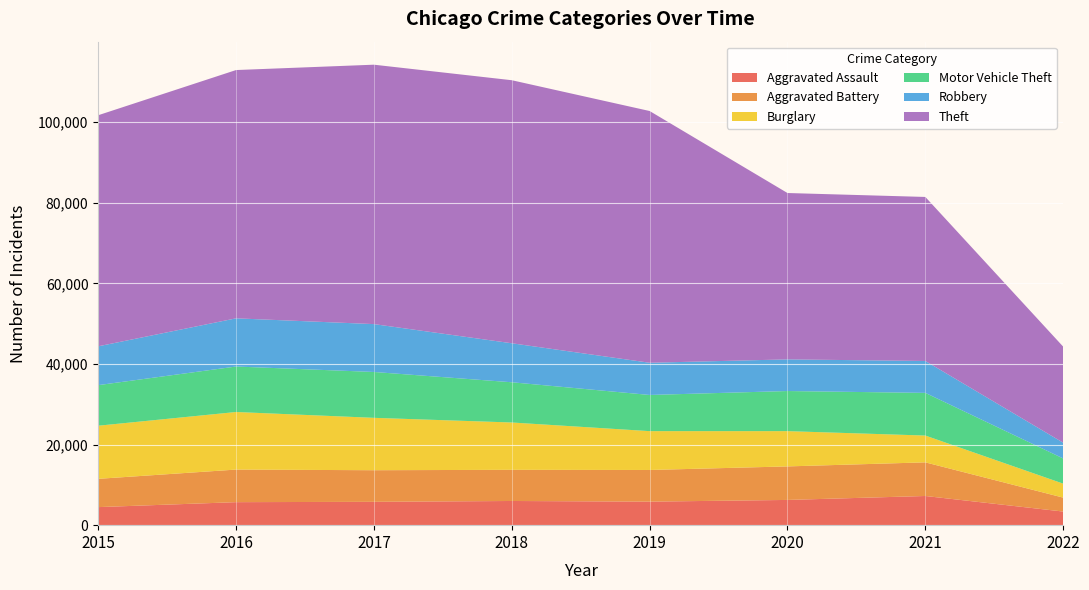

Reading left to right, extract all data points from this chart.

Aggravated Assault: 2015=4480	2016=5712	2017=5793	2018=6001	2019=5840	2020=6263	2021=7241	2022=3380
Aggravated Battery: 2015=7018	2016=8085	2017=7845	2018=7735	2019=7857	2020=8319	2021=8348	2022=3458
Burglary: 2015=13184	2016=14289	2017=13001	2018=11746	2019=9639	2020=8754	2021=6652	2022=3465
Motor Vehicle Theft: 2015=10068	2016=11286	2017=11380	2018=9983	2019=8978	2020=9953	2021=10589	2022=6252
Robbery: 2015=9638	2016=11960	2017=11880	2018=9679	2019=7994	2020=7855	2021=7919	2022=3910
Theft: 2015=57347	2016=61618	2017=64380	2018=65281	2019=62476	2020=41287	2021=40708	2022=23838